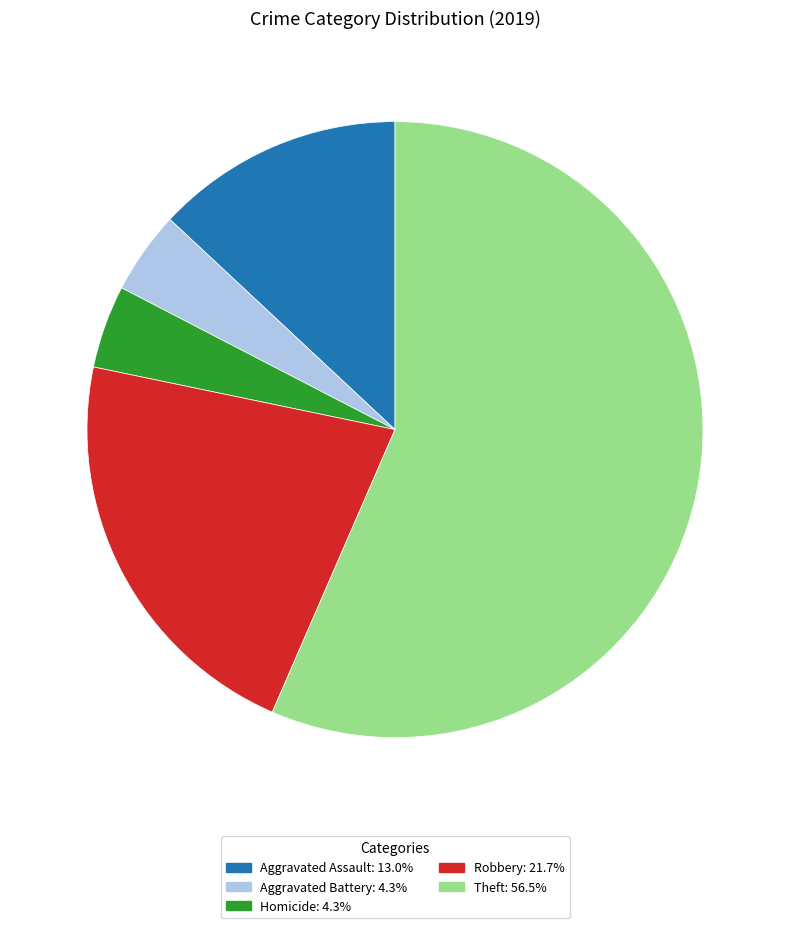

How many segments does this pie chart have?

5